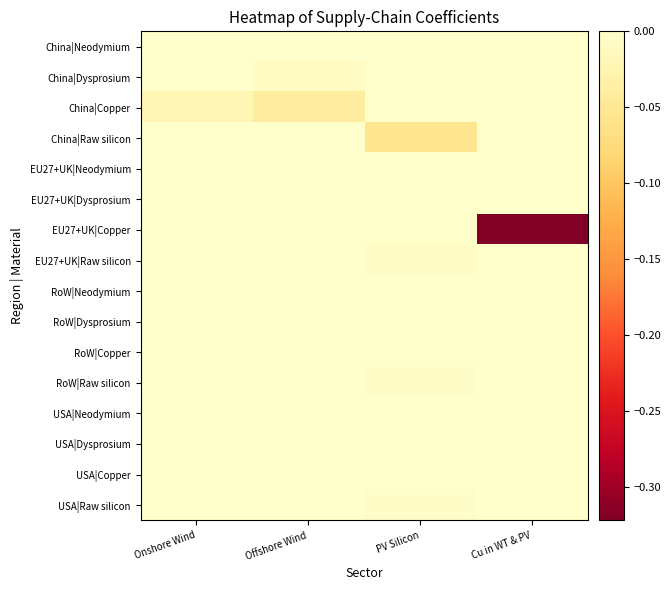

Rank the series by their maximum value, from lowest to highest.

China|Neodymium, China|Dysprosium, China|Copper, China|Raw silicon, EU27+UK|Neodymium, EU27+UK|Dysprosium, EU27+UK|Copper, EU27+UK|Raw silicon, RoW|Neodymium, RoW|Dysprosium, RoW|Copper, RoW|Raw silicon, USA|Neodymium, USA|Dysprosium, USA|Copper, USA|Raw silicon